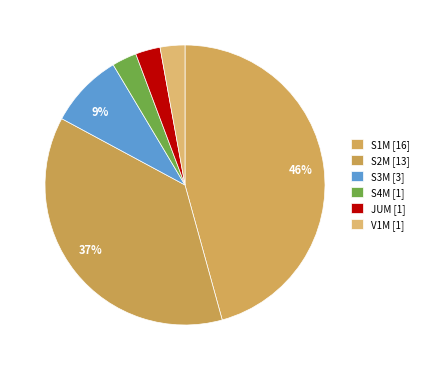

Count the number of slices in the pie.

6